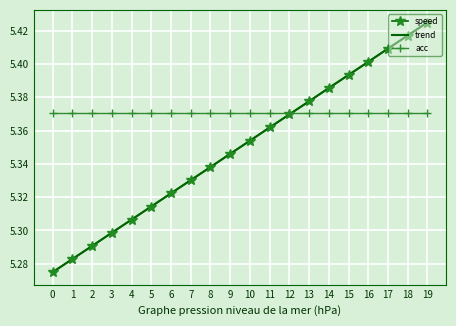

Which category has the highest value across all series?

19